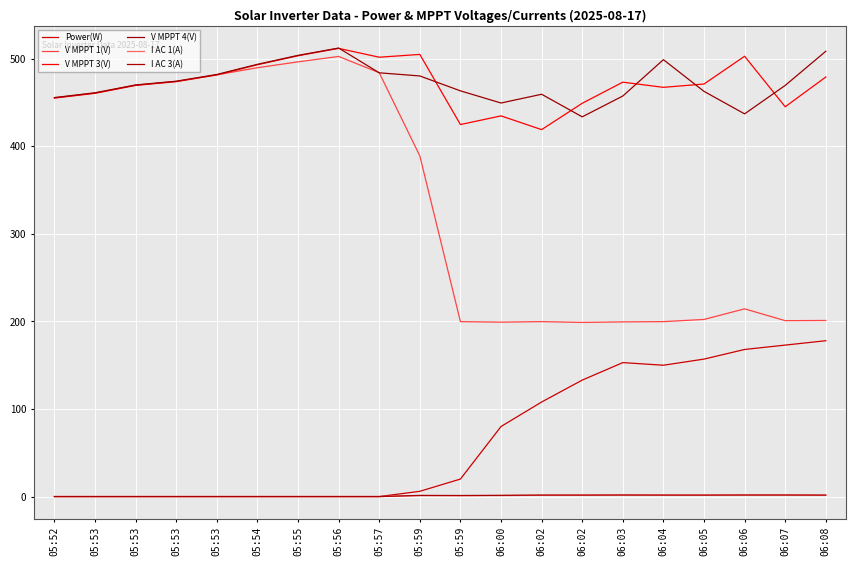

Which series has the widest spread of values?

V MPPT 1(V)